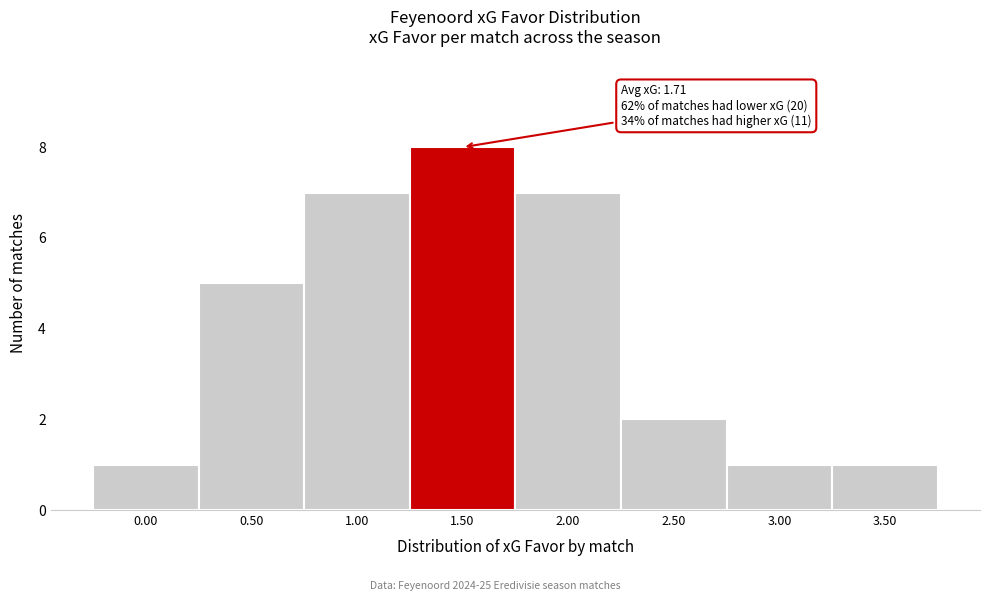

Reading left to right, what are all the values shown in this chart?

0.00=1	0.50=5	1.00=7	1.50=8	2.00=7	2.50=2	3.00=1	3.50=1